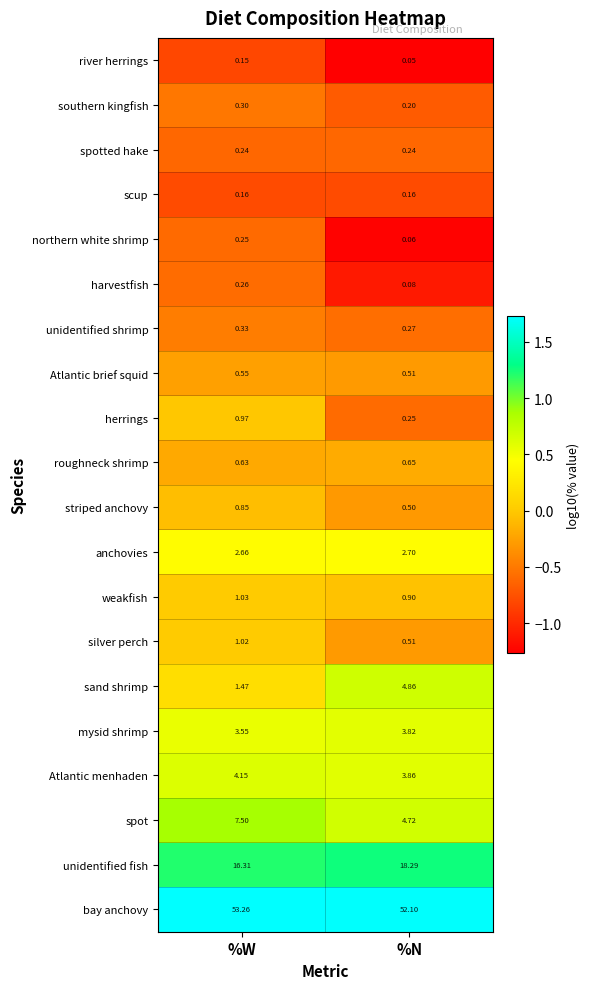

Which series changed the most between %W and %N?

sand shrimp